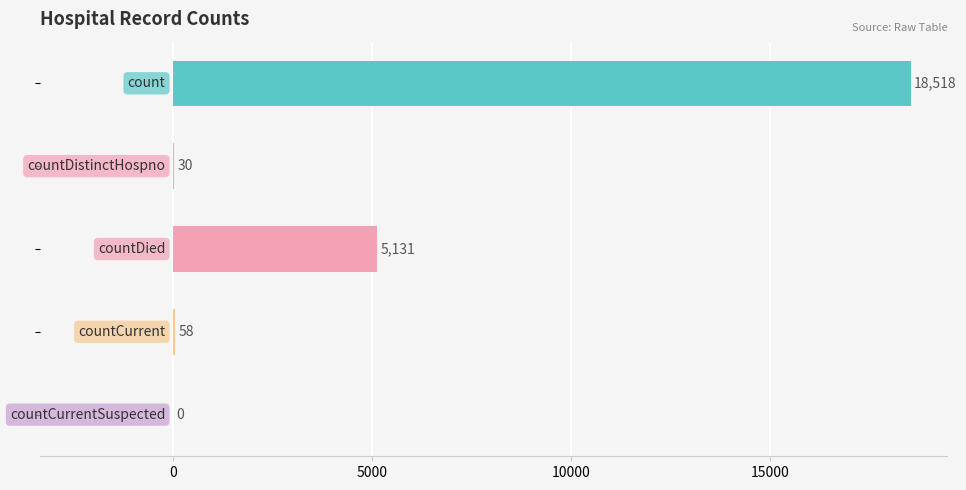

What is the sum of all values?

23737